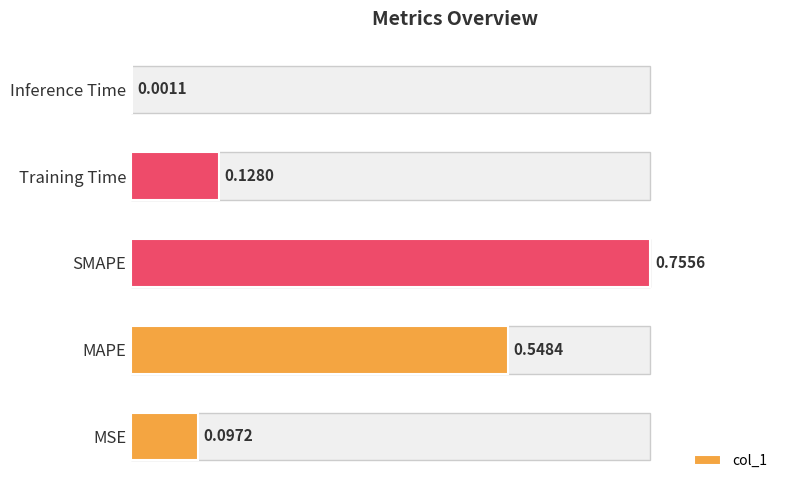

What is the change in value from MAPE to Inference Time?

-0.5